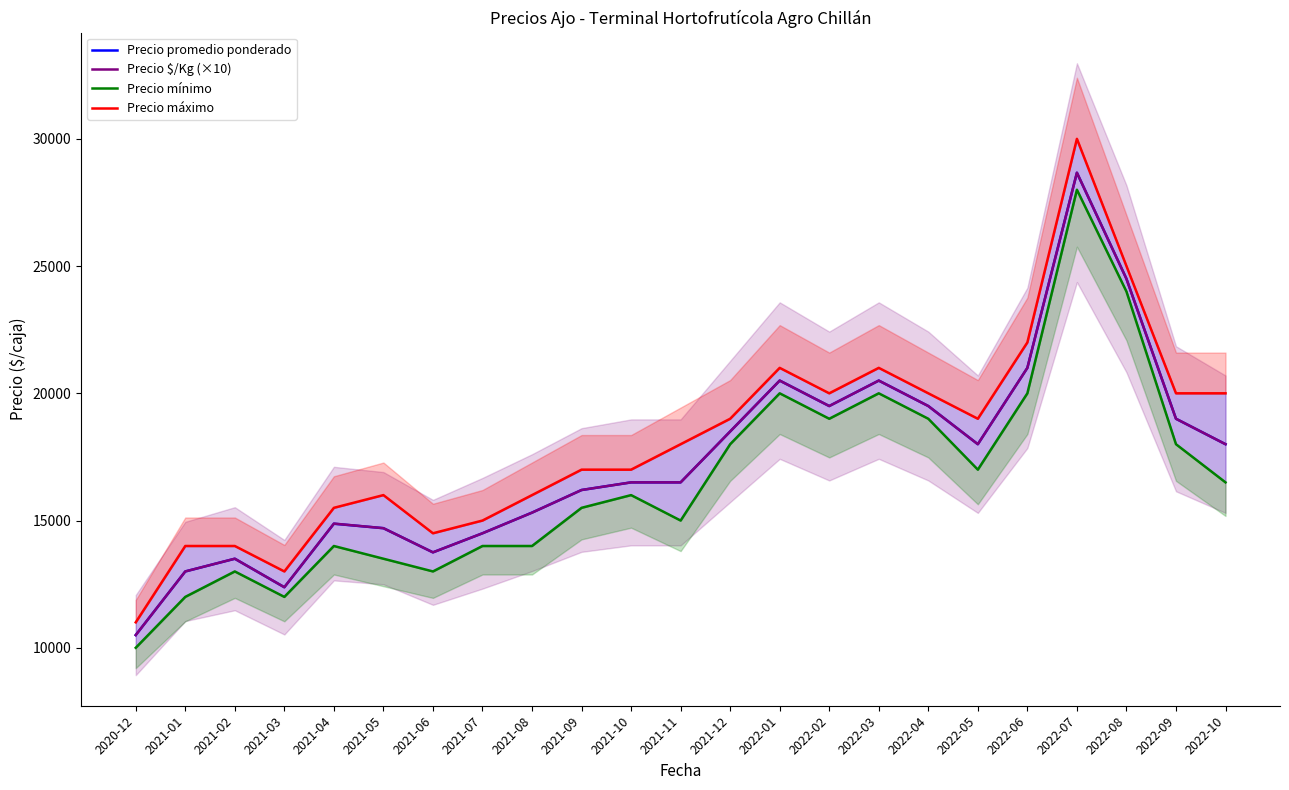

What is the difference between the maximum and minimum values in the Precio mínimo series?

18000